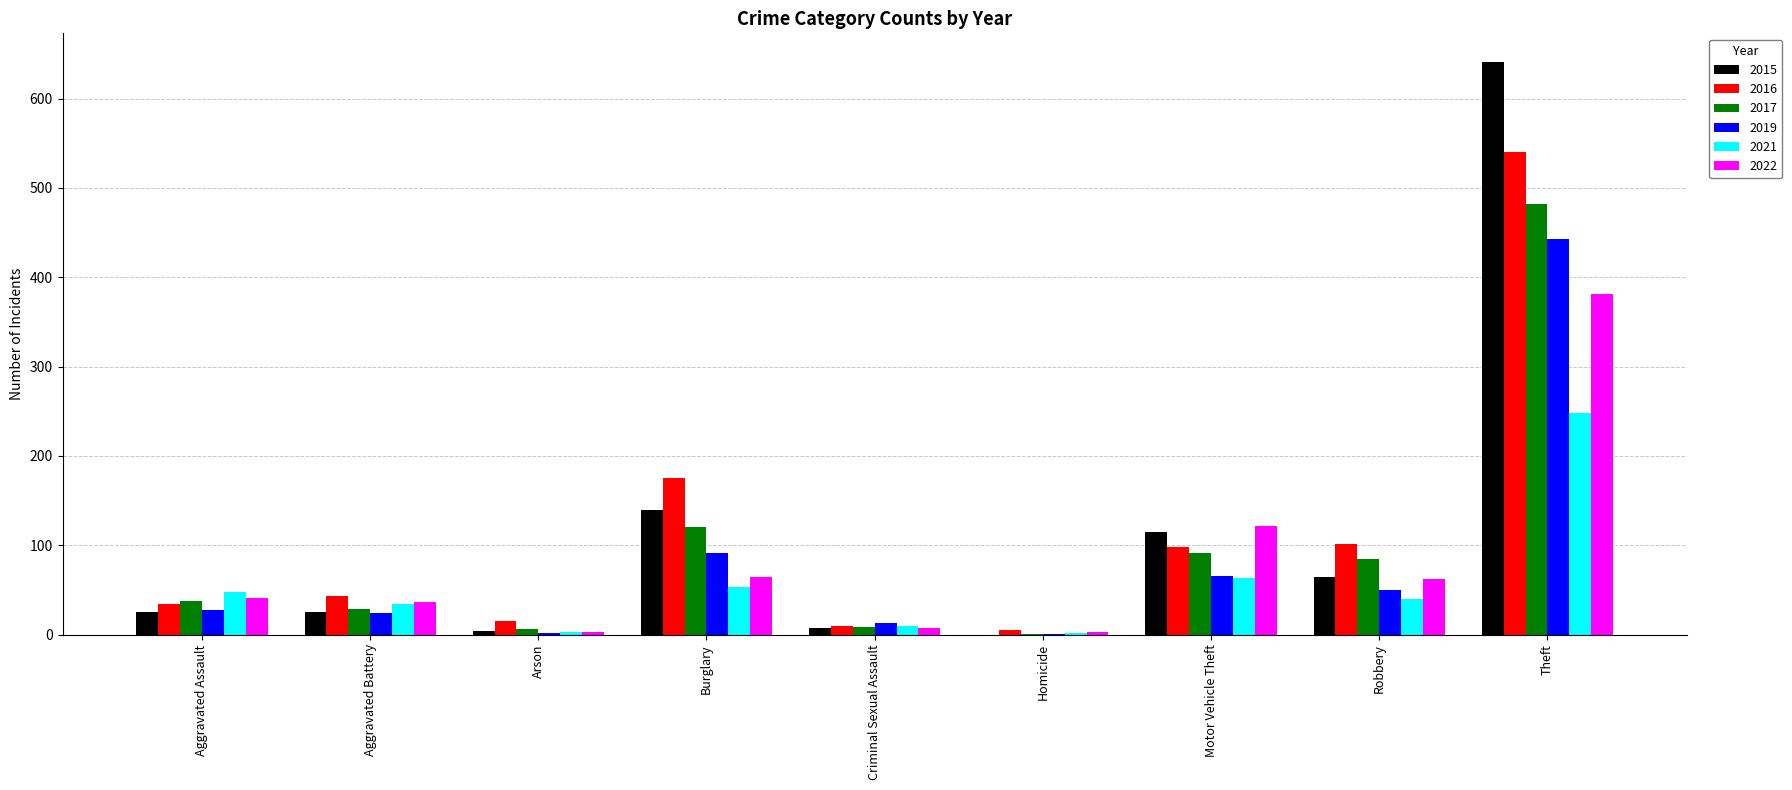

How many data points does each series have?

9